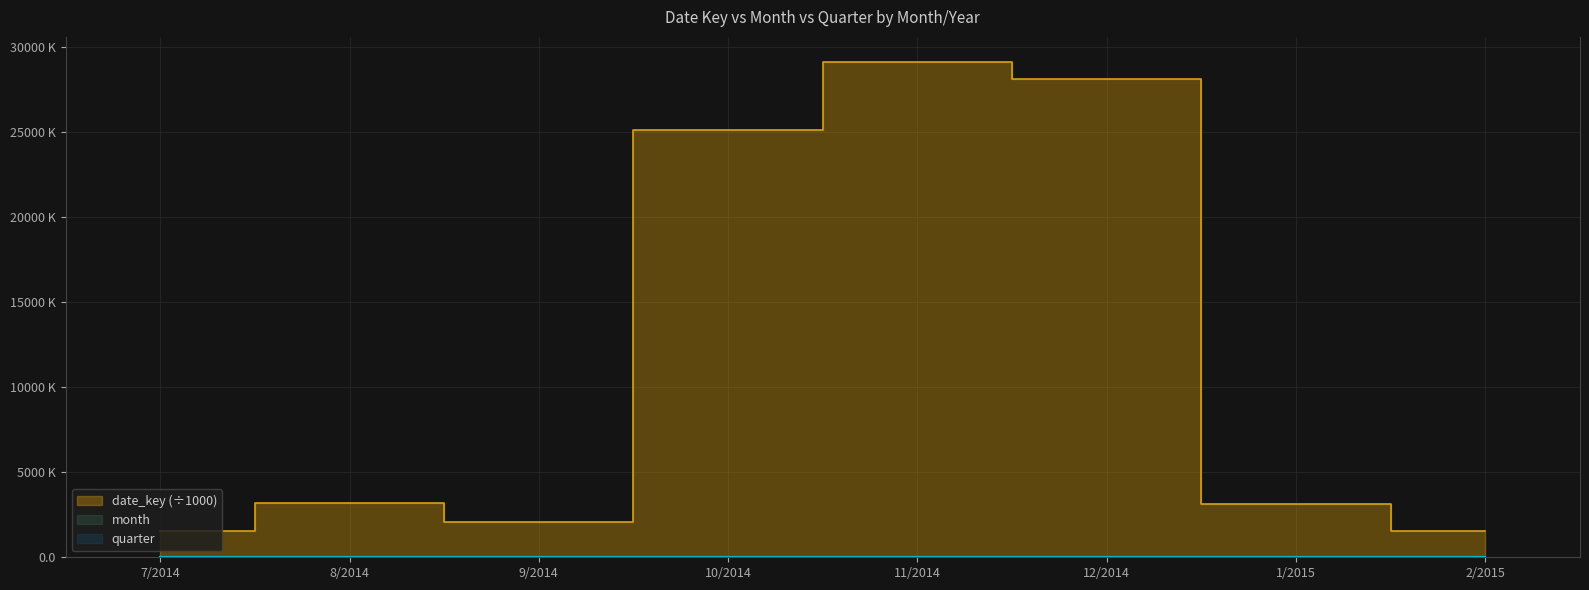

What is the label of the 8th point from the right?

7/2014